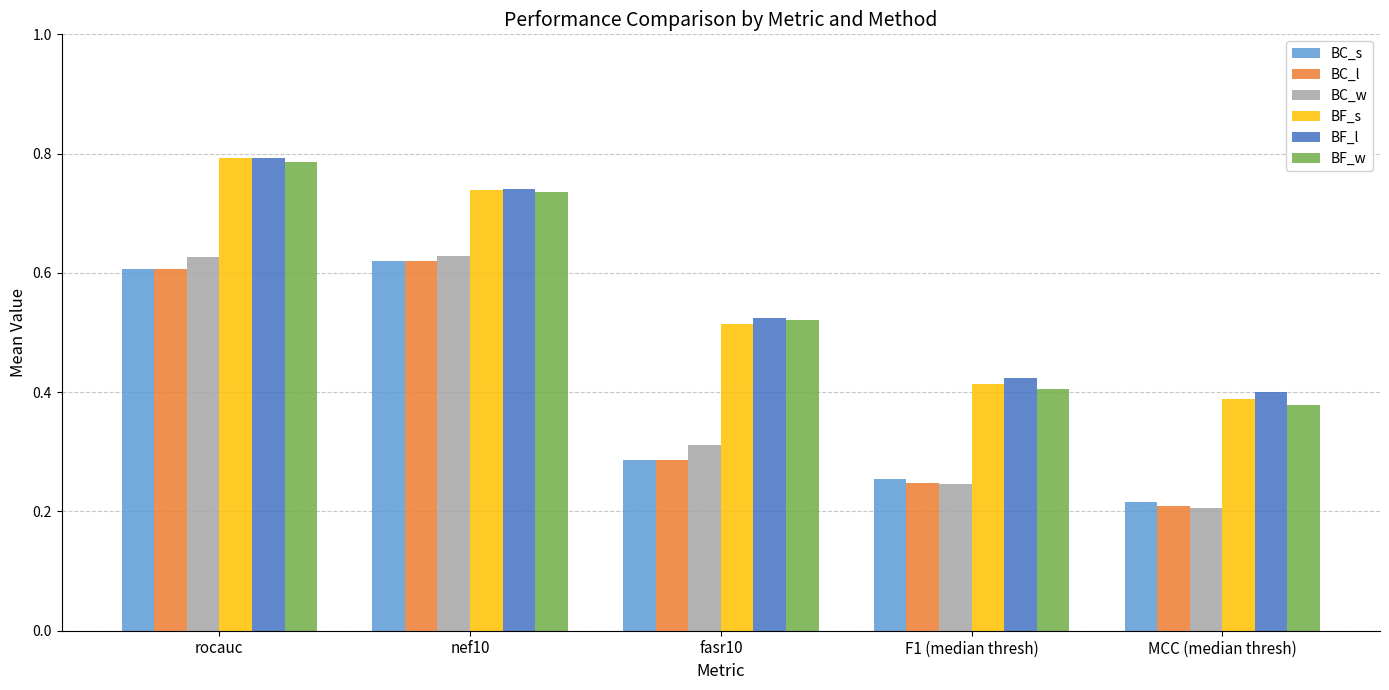

What is the sum of the BC_s values at rocauc and F1 (median thresh)?

0.9